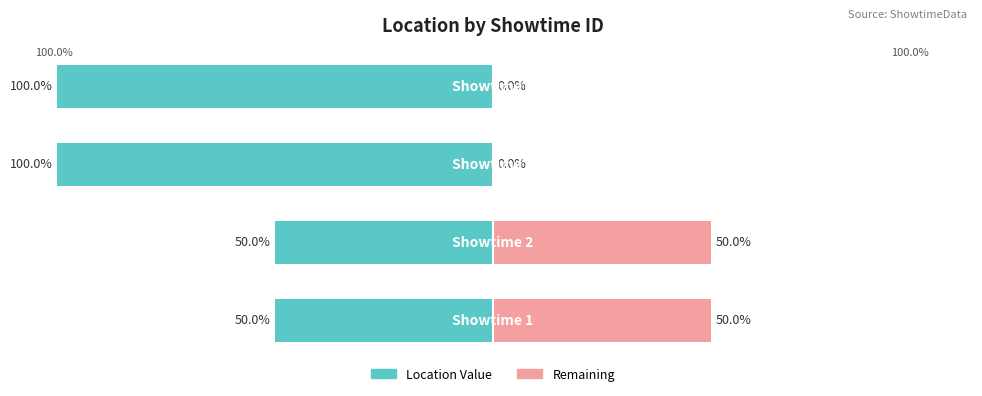

How many data points in Remaining are less than 50?

2